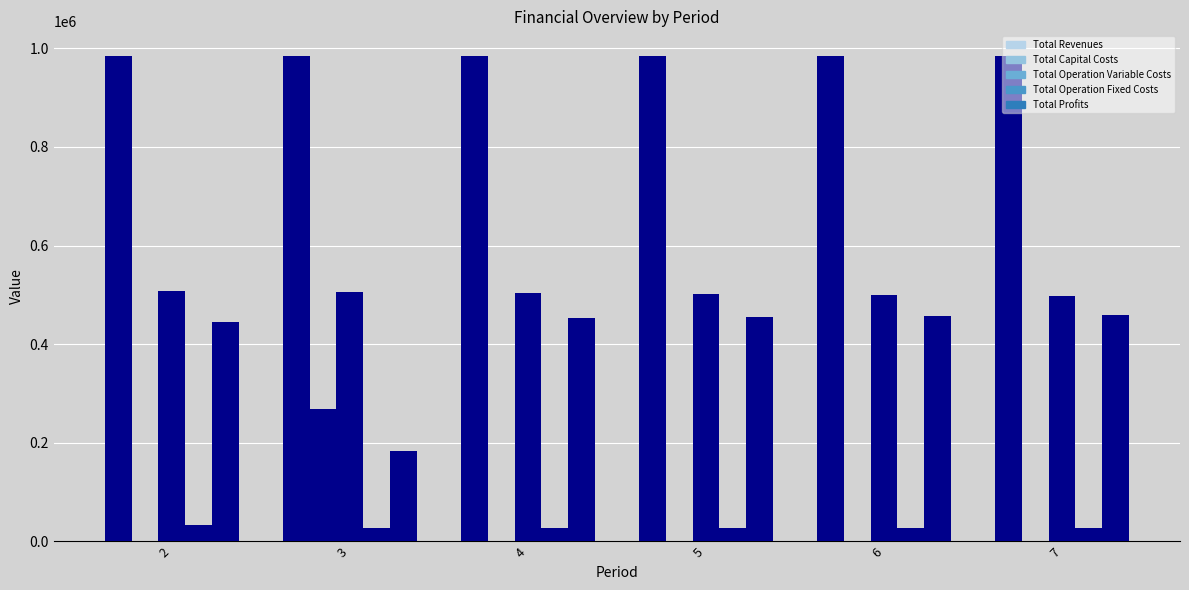

Which series has the largest total across all categories?

Total Revenues